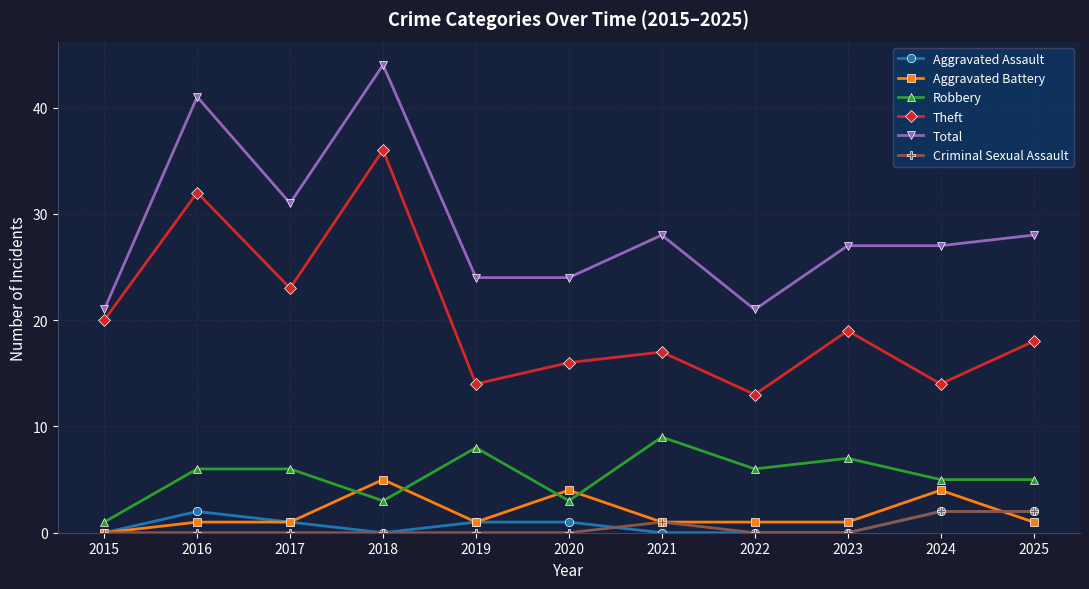

What is the sum of all Robbery values?

59